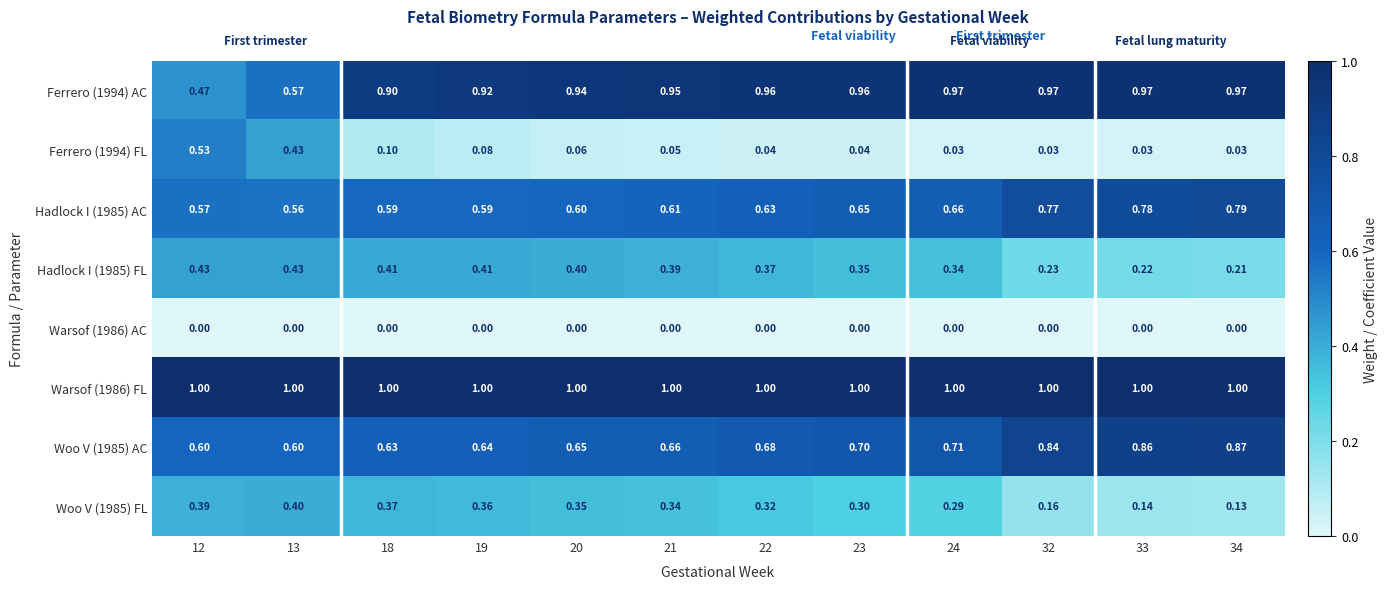

What is the difference between the highest and lowest values at 33?

1.0